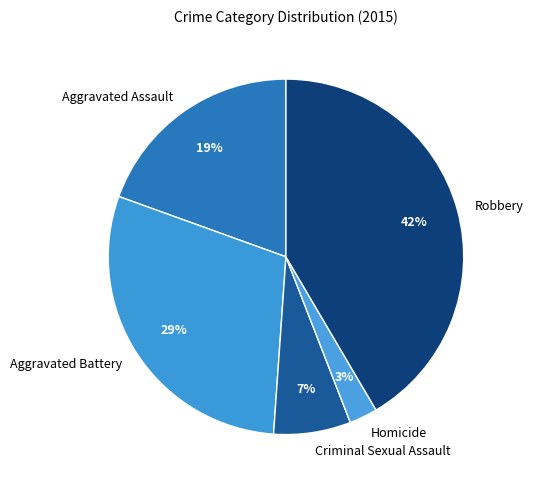

Is the sum of Criminal Sexual Assault and Robbery greater than half?

No